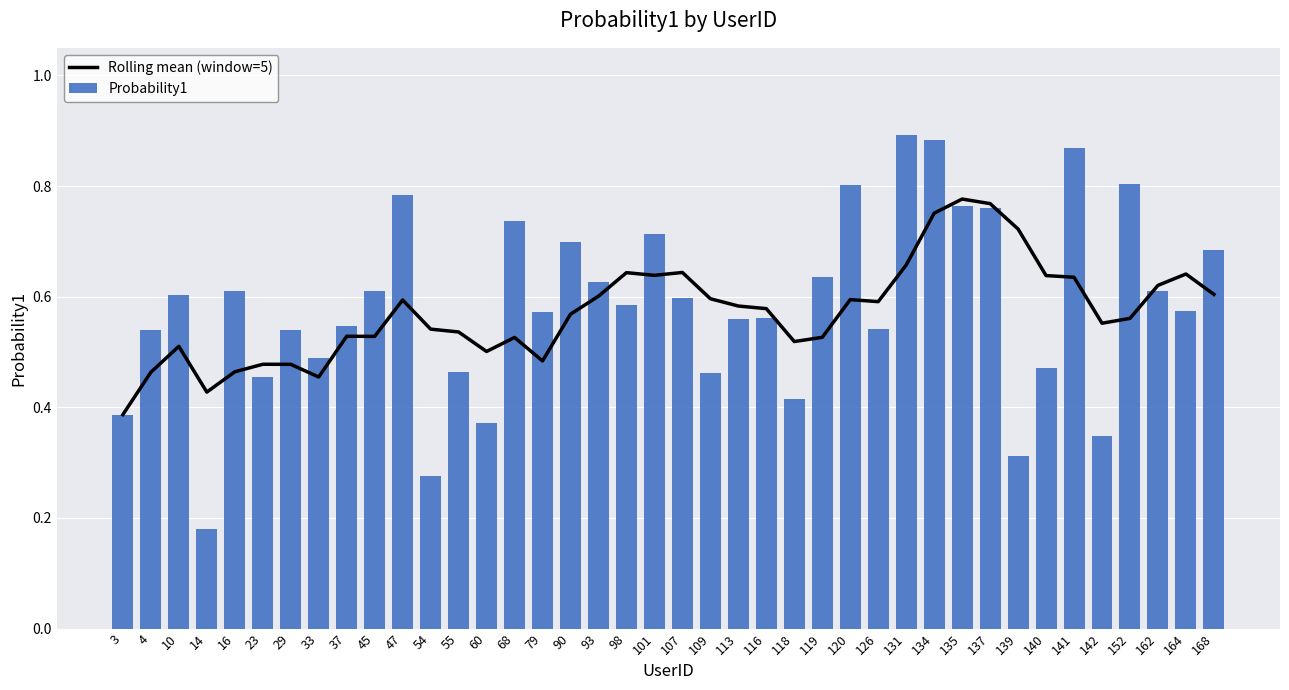

Reading left to right, transcribe all the data shown in this chart.

Rolling mean (window=5): 3=0.4	4=0.5	10=0.5	14=0.4	16=0.5	23=0.5	29=0.5	33=0.5	37=0.5	45=0.5	47=0.6	54=0.5	55=0.5	60=0.5	68=0.5	79=0.5	90=0.6	93=0.6	98=0.6	101=0.6	107=0.6	109=0.6	113=0.6	116=0.6	118=0.5	119=0.5	120=0.6	126=0.6	131=0.7	134=0.8	135=0.8	137=0.8	139=0.7	140=0.6	141=0.6	142=0.6	152=0.6	162=0.6	164=0.6	168=0.6
Probability1: 3=0.4	4=0.5	10=0.6	14=0.2	16=0.6	23=0.5	29=0.5	33=0.5	37=0.5	45=0.6	47=0.8	54=0.3	55=0.5	60=0.4	68=0.7	79=0.6	90=0.7	93=0.6	98=0.6	101=0.7	107=0.6	109=0.5	113=0.6	116=0.6	118=0.4	119=0.6	120=0.8	126=0.5	131=0.9	134=0.9	135=0.8	137=0.8	139=0.3	140=0.5	141=0.9	142=0.3	152=0.8	162=0.6	164=0.6	168=0.7